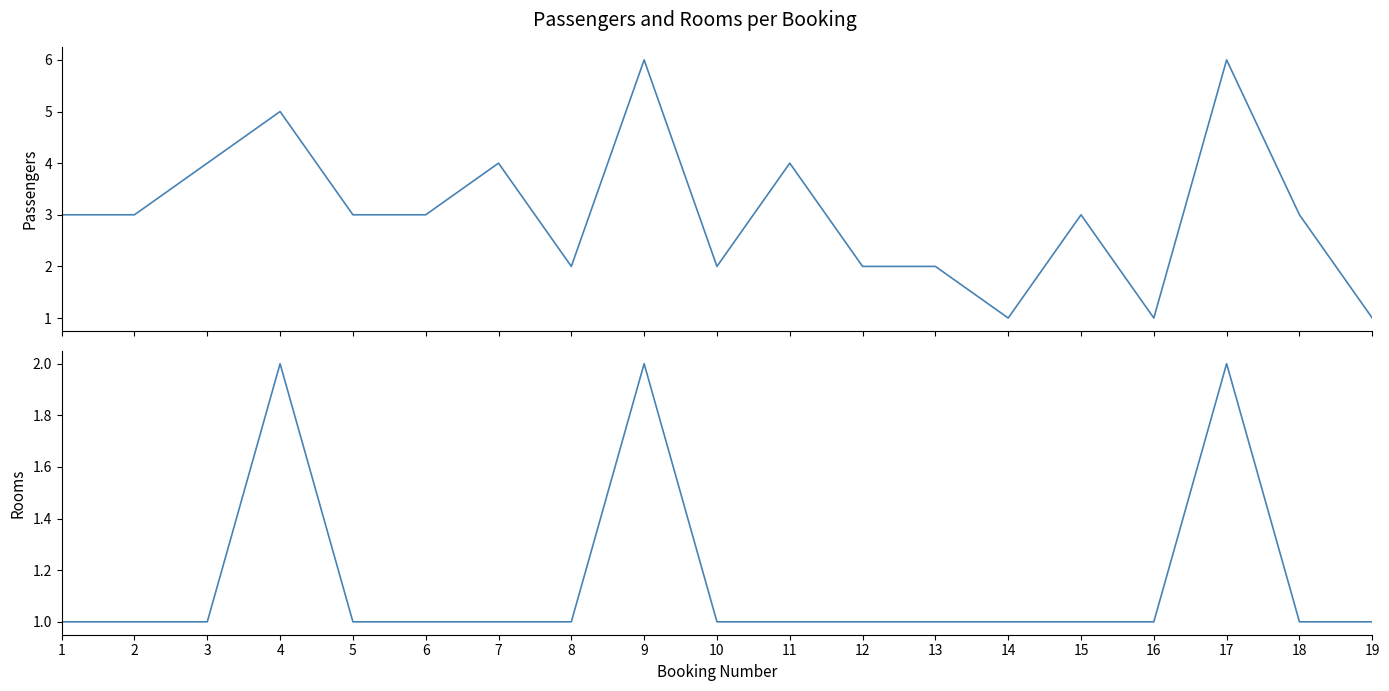

The pax series shows 2 at 1. True or false?

False